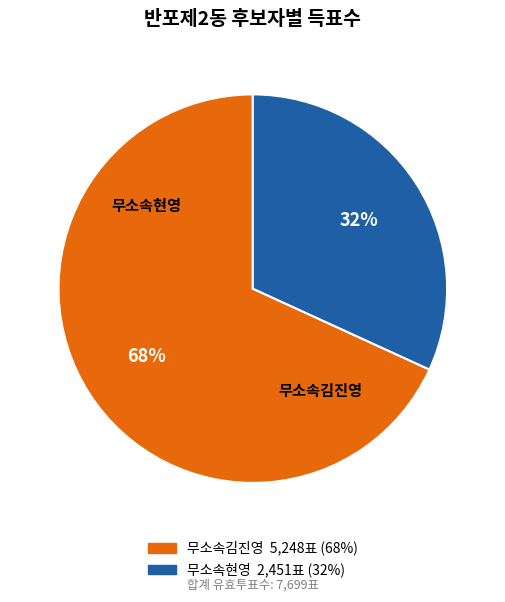

To the nearest percent, what percentage of the pie is 무소속현영?

32%